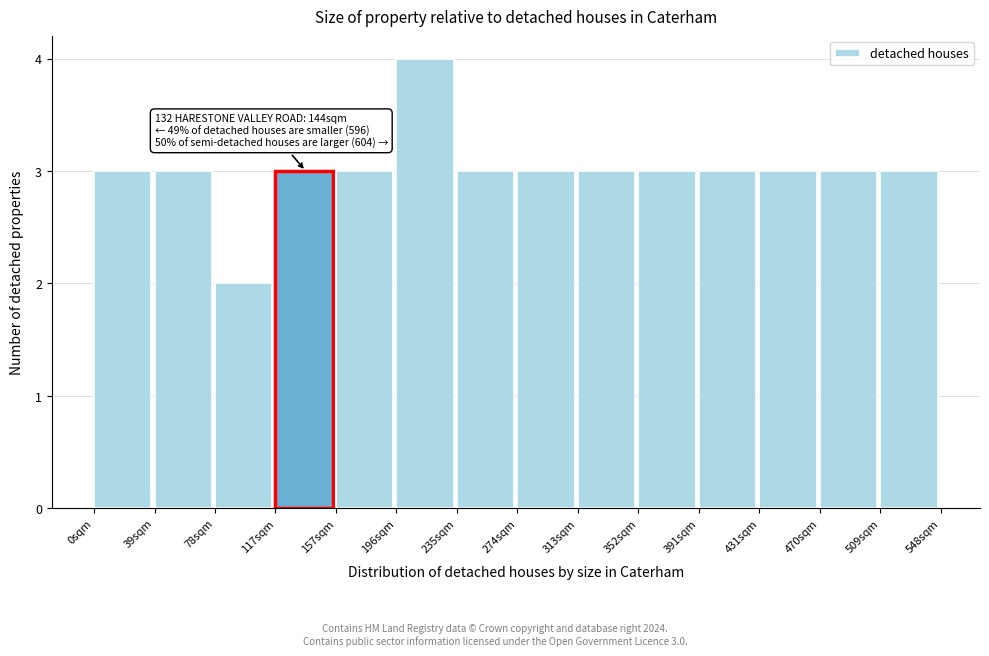

Over which range of the x-axis is the bar tallest?

195 to 235